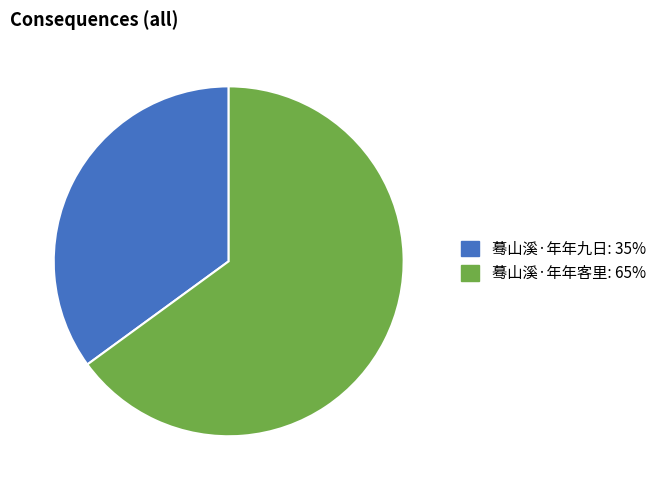

Rank the categories by value from highest to lowest.

蓦山溪·年年客里, 蓦山溪·年年九日